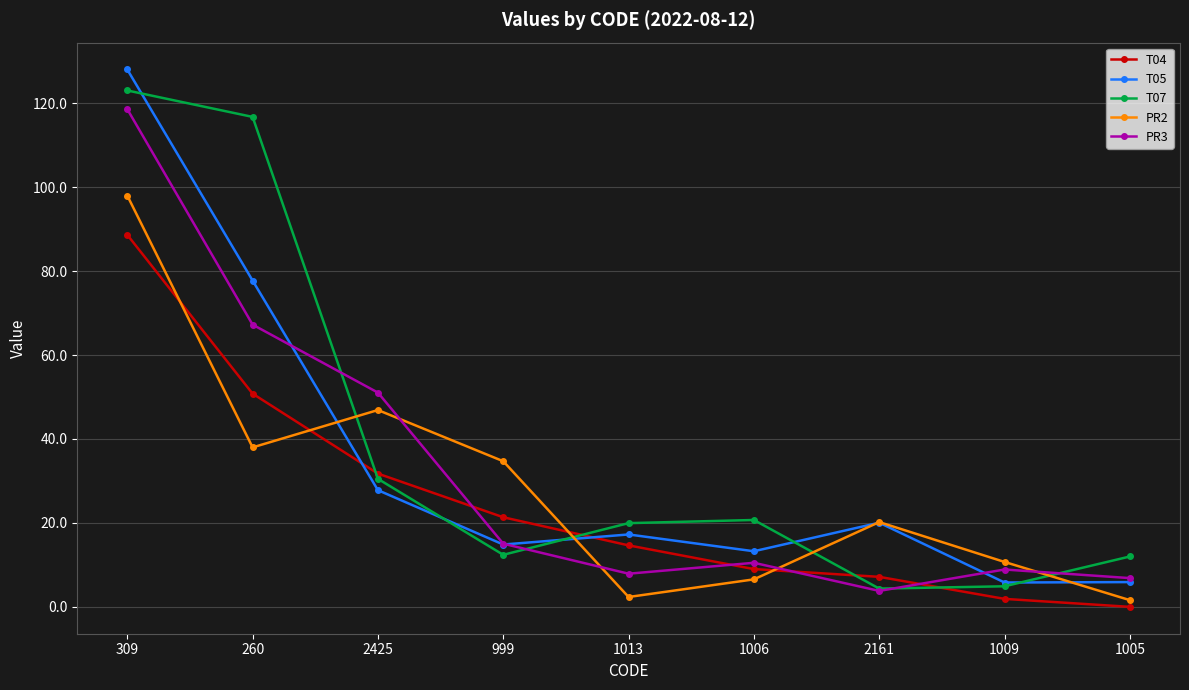

True or false: T07 has a value of 17.2 at 1005.

False